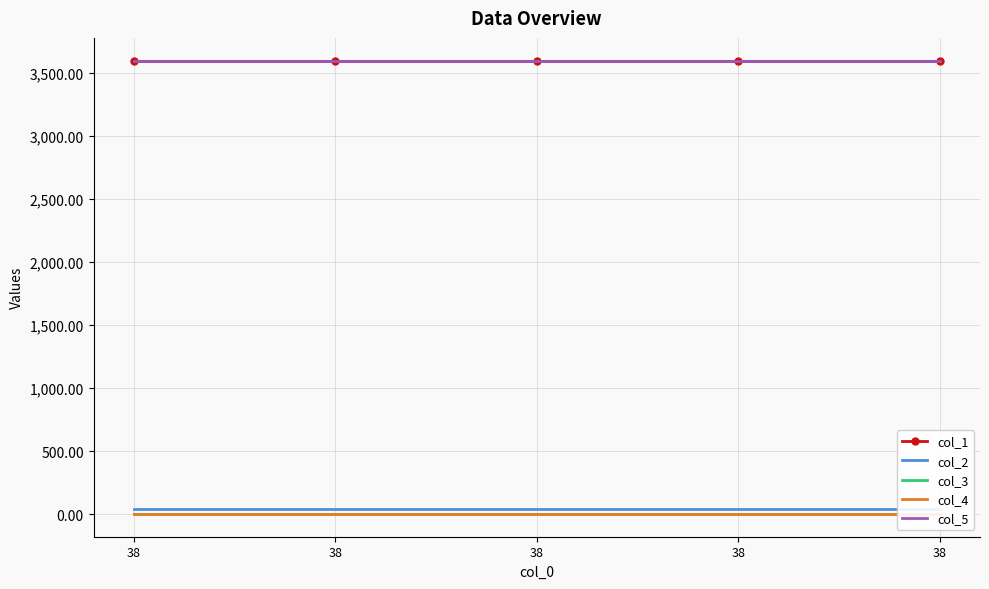

Is the value of col_1 at 38 greater than the value of col_3 at 38?

Yes